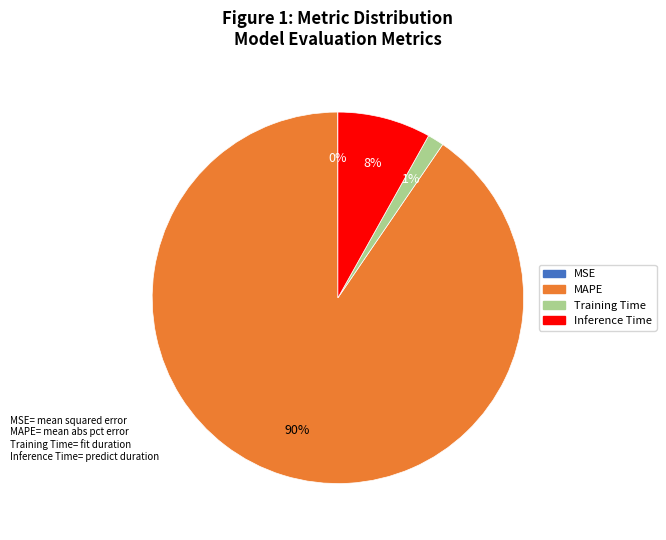

Do Inference Time and MAPE together represent more than half of the pie?

Yes